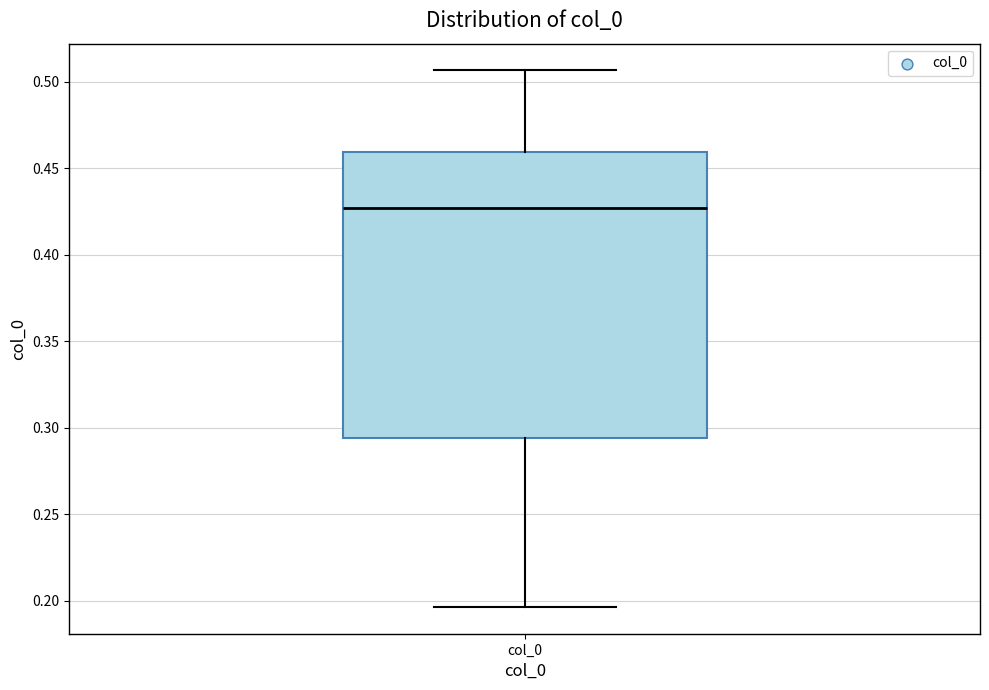

Transcribe this box plot: give where the median line is, the range the box spans, and where the two whiskers end, as read against the y-axis. The values are not printed on the chart, so give them approximately, as read against the axis.

median 0.425, box 0.295 to 0.460, whiskers 0.195 to 0.505